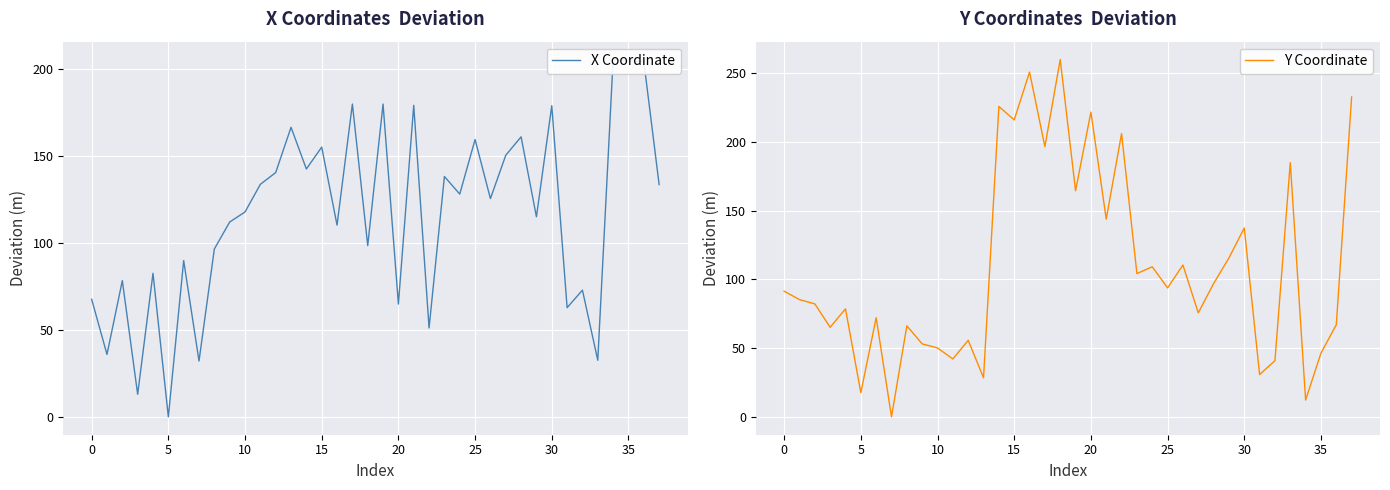

At which label does X Coordinate first exceed 125?

11